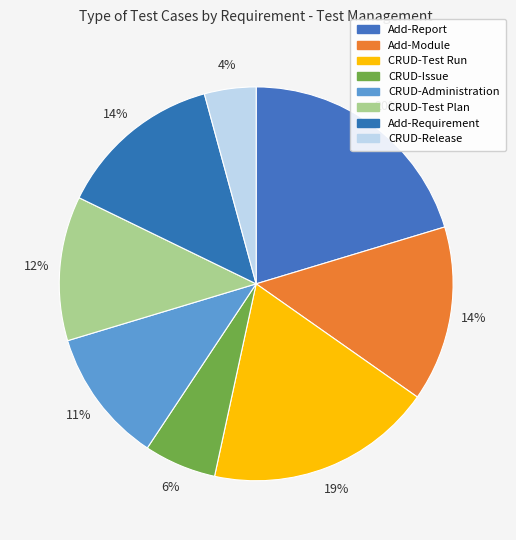

Count the number of slices in the pie.

8